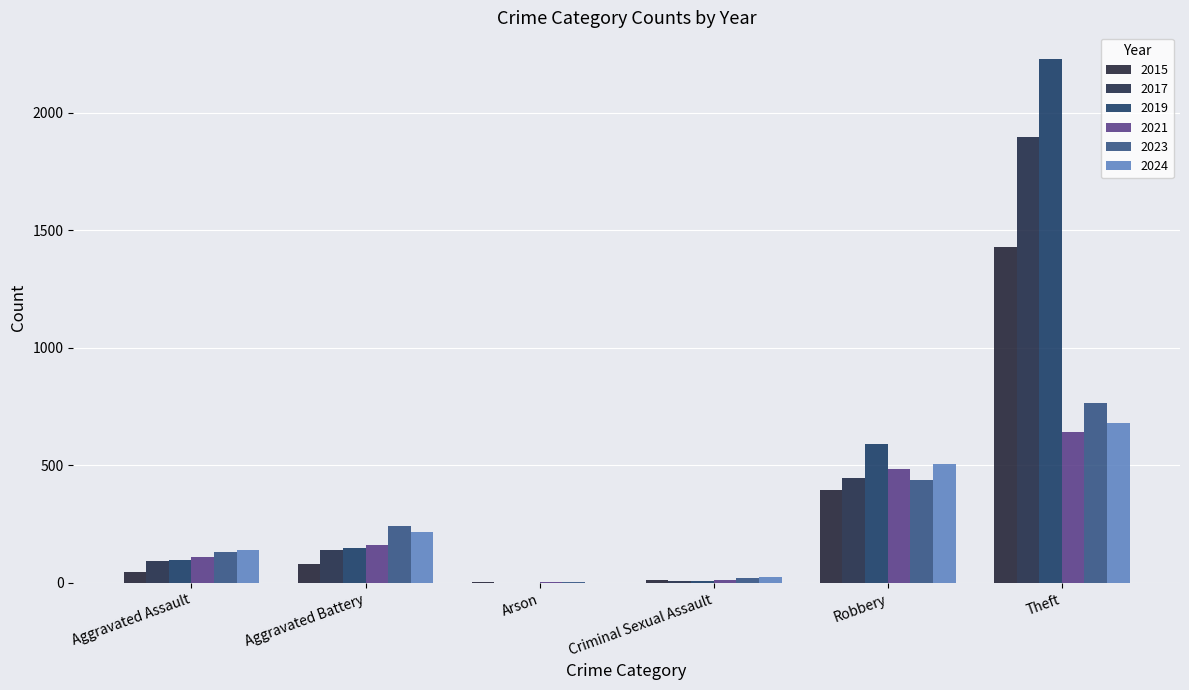

Which series has the largest range (max minus min)?

2019